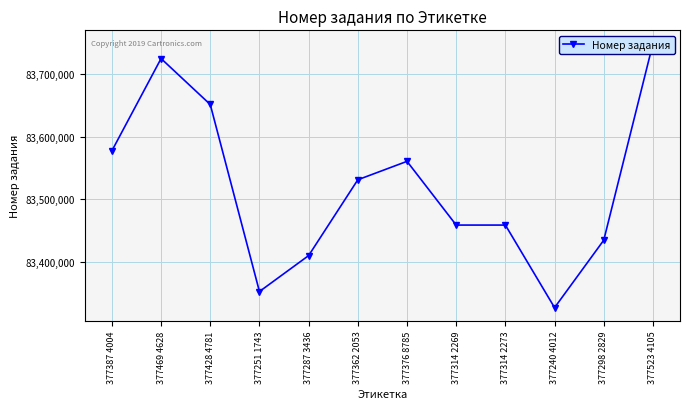

True or false: the data shows 35443908 at 377376 8785.

False